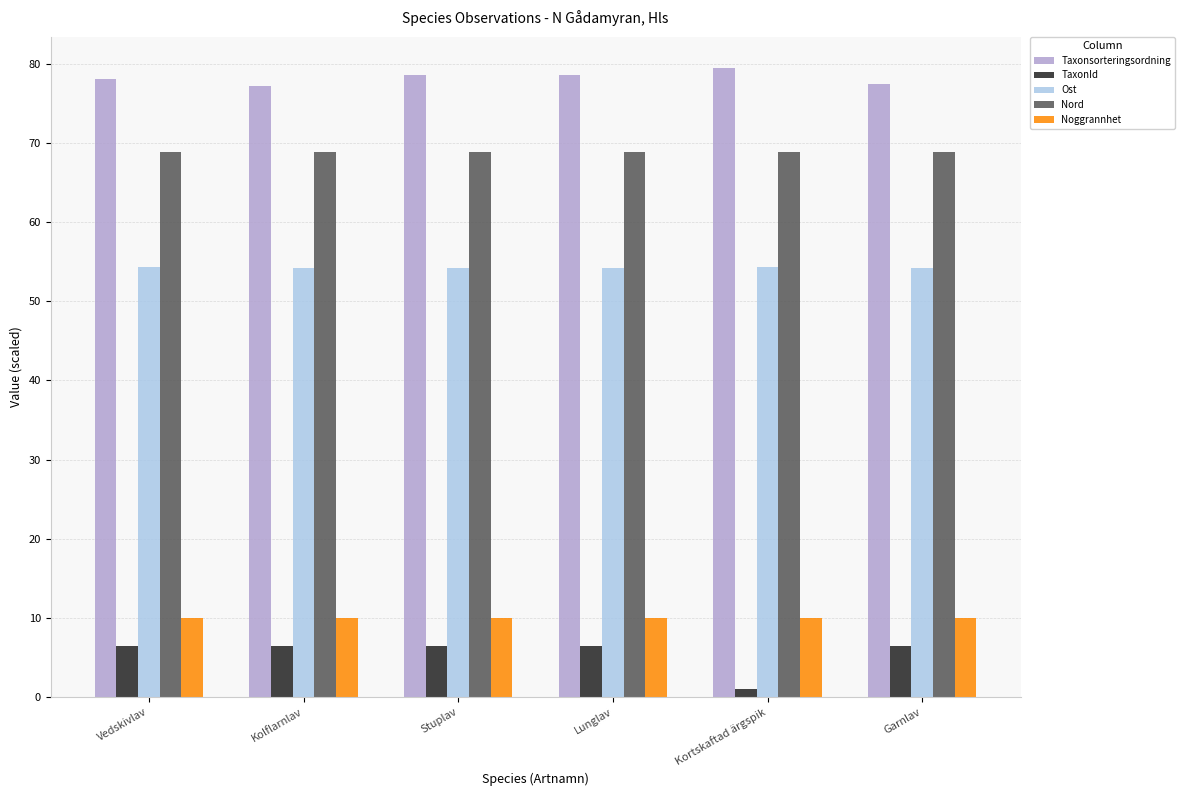

What is the value of the Noggrannhet bar at the 4th from the left?

10.0